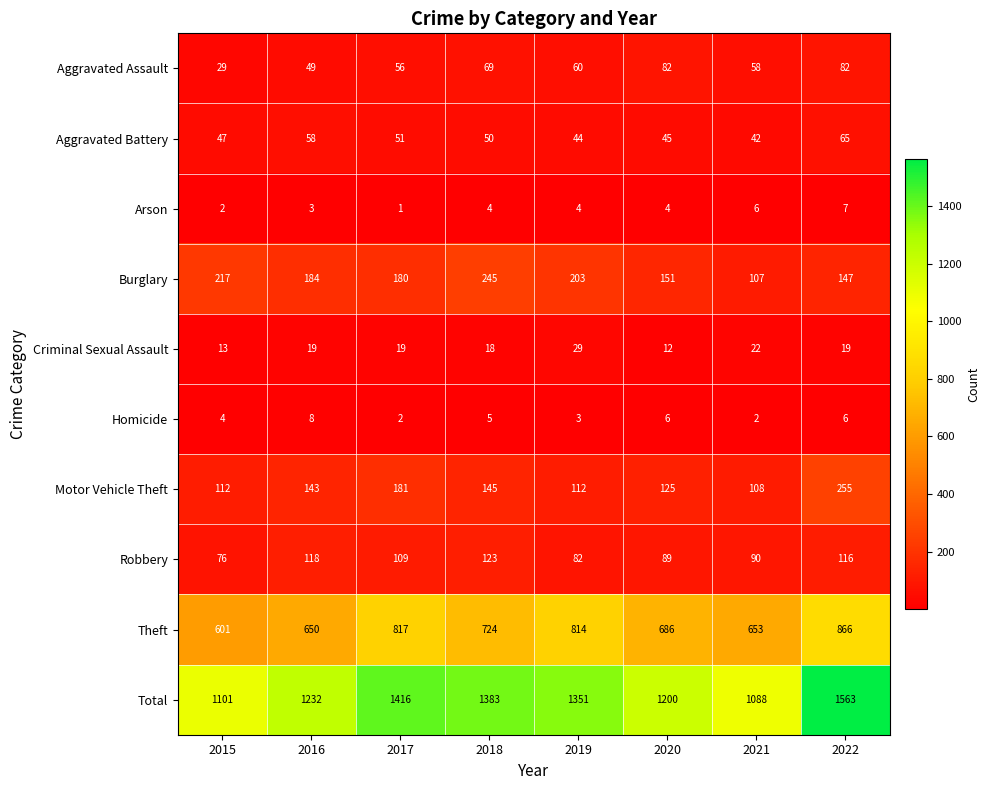

At which category does the chart reach its peak across all series?

2022